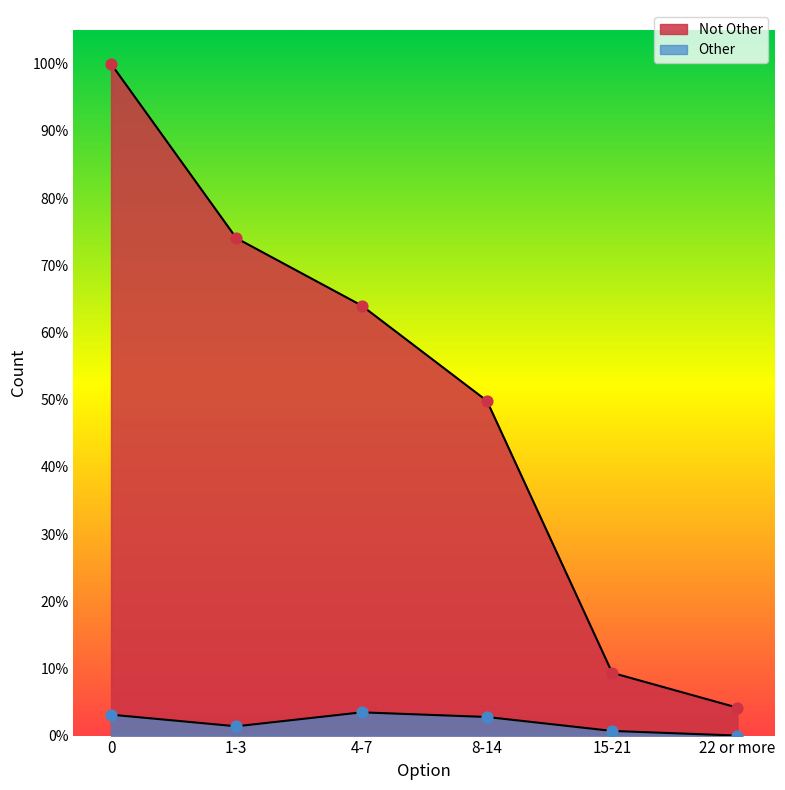

Which series contains the lowest Y value?

Other